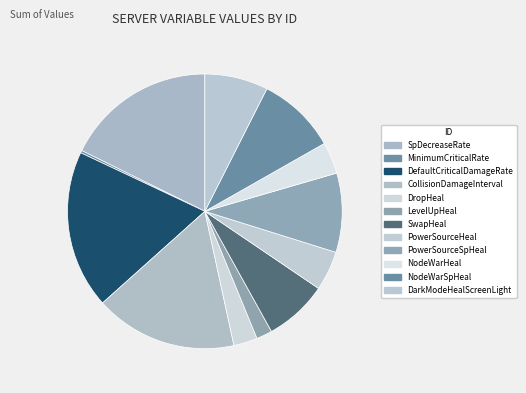

To the nearest percent, what is the difference between the largest and smallest slice percentages?

18%